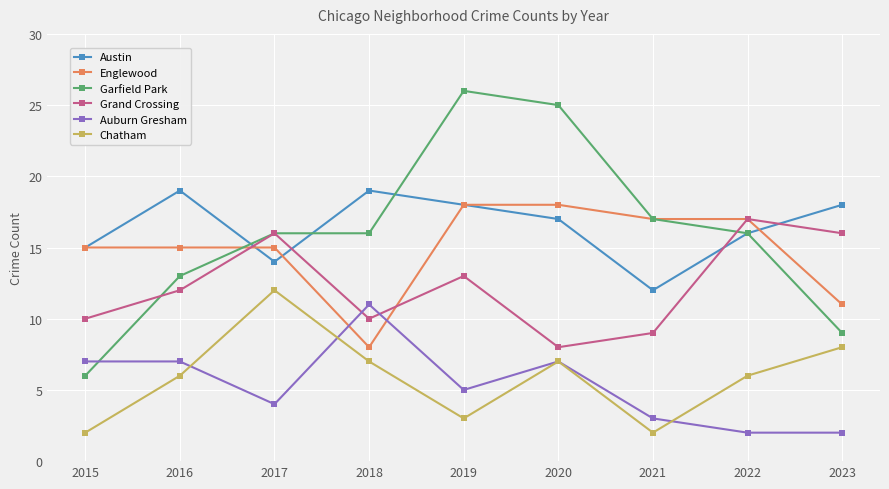

True or false: Austin and Auburn Gresham cross at least once.

False